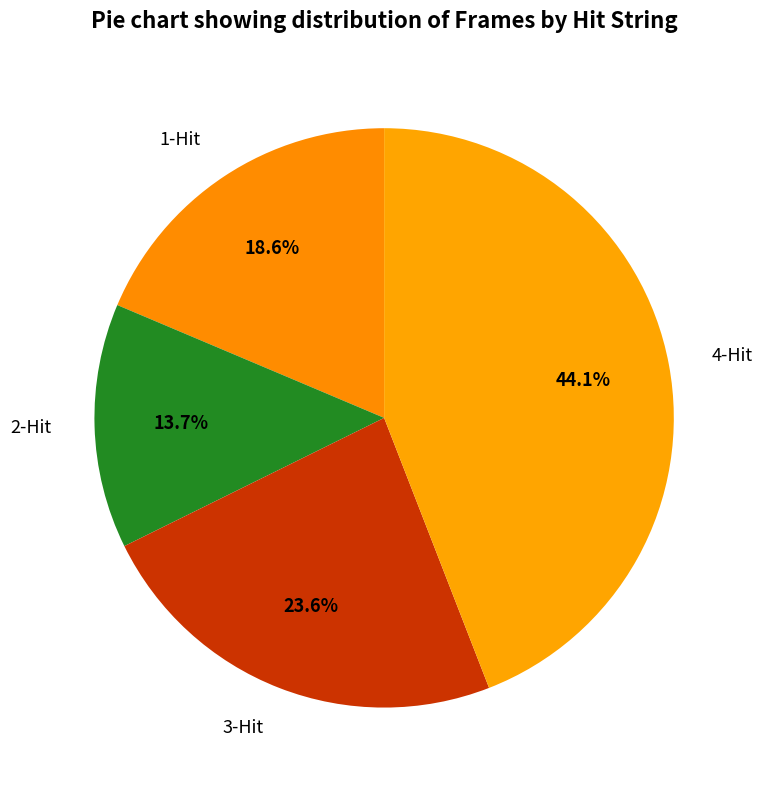

What portion of the pie excludes 4-Hit?

55.9%